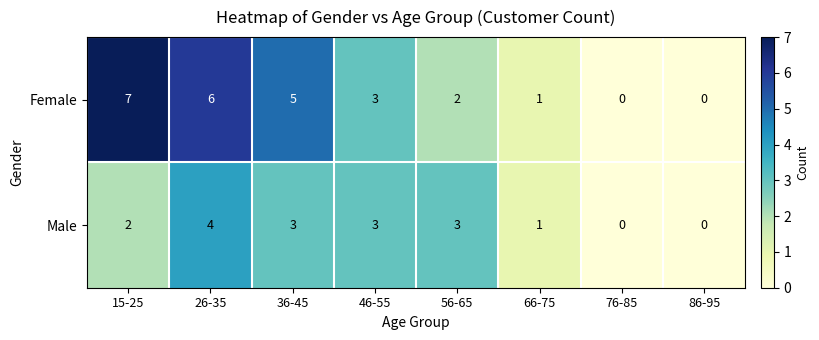

Which series changed the most between 15-25 and 66-75?

Female